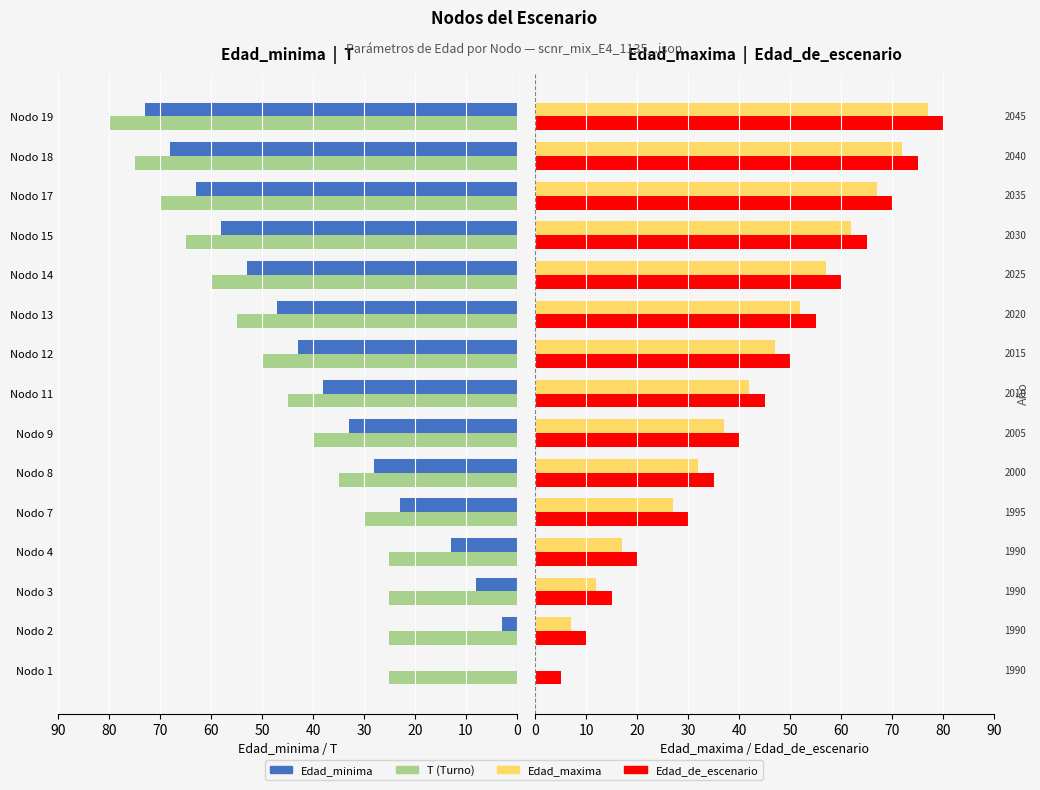

At Nodo 11, list the series in order from smallest to largest.

Edad_minima, Edad_maxima, T, Edad_de_escenario